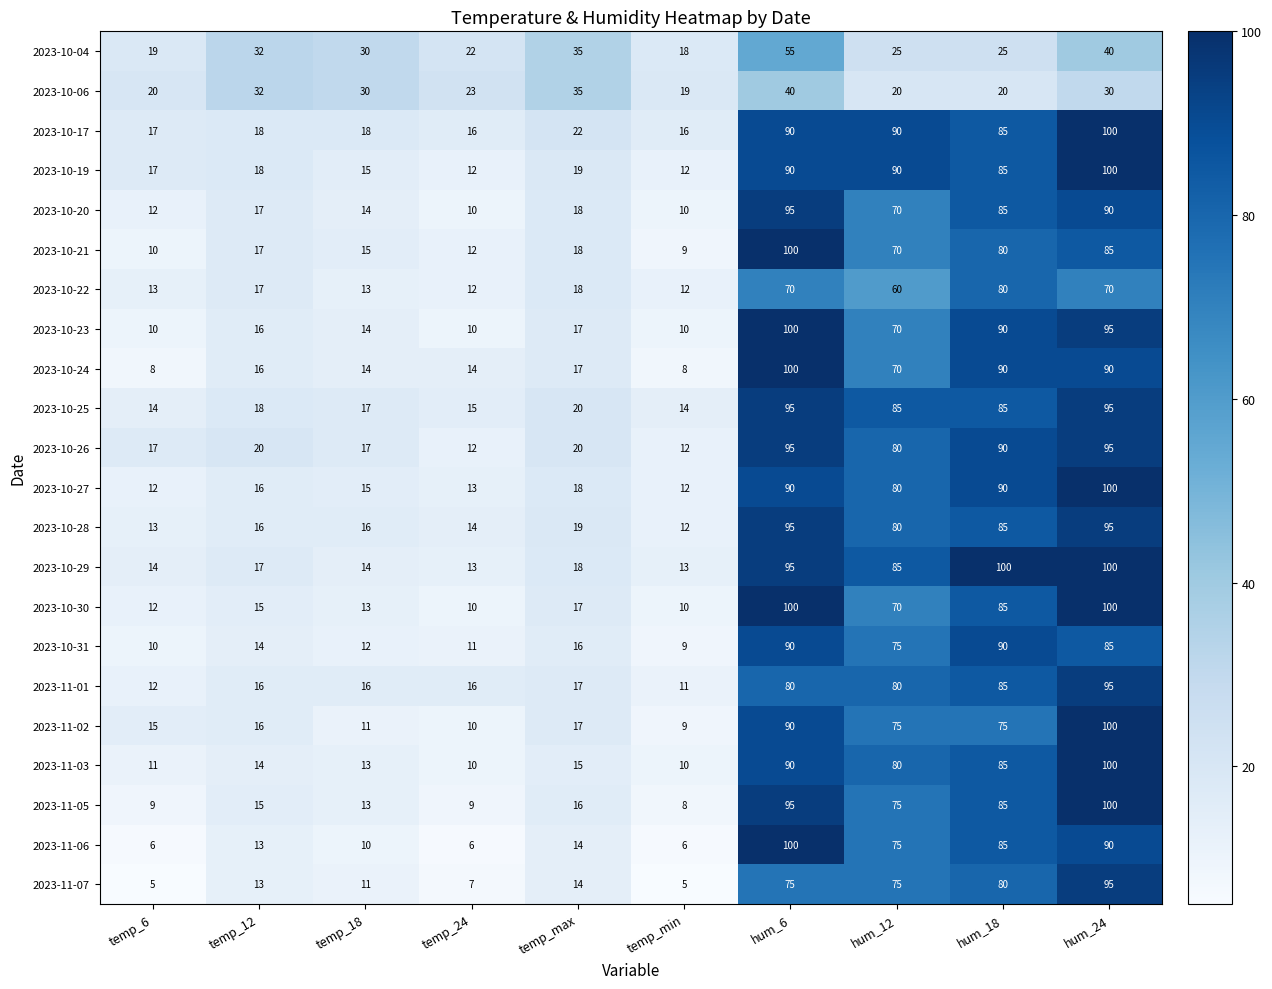

Which series has the largest total across all categories?

2023-10-17